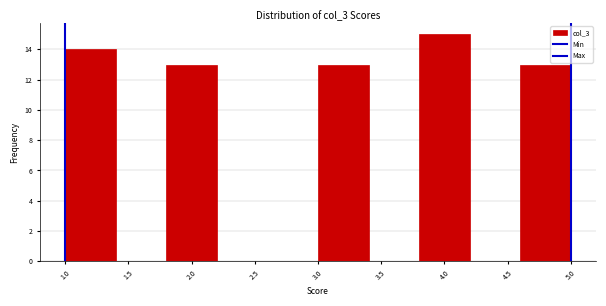

Reading left to right, list every bar in this chart as the range it spans on the x-axis followed by its height. The values are not printed on the chart, so give them approximately, as read against the axis.

1.0 to 1.4: 14
1.4 to 1.8: 0
1.8 to 2.2: 13
2.2 to 2.6: 0
2.6 to 3.0: 0
3.0 to 3.4: 13
3.4 to 3.8: 0
3.8 to 4.2: 15
4.2 to 4.6: 0
4.6 to 5.0: 13